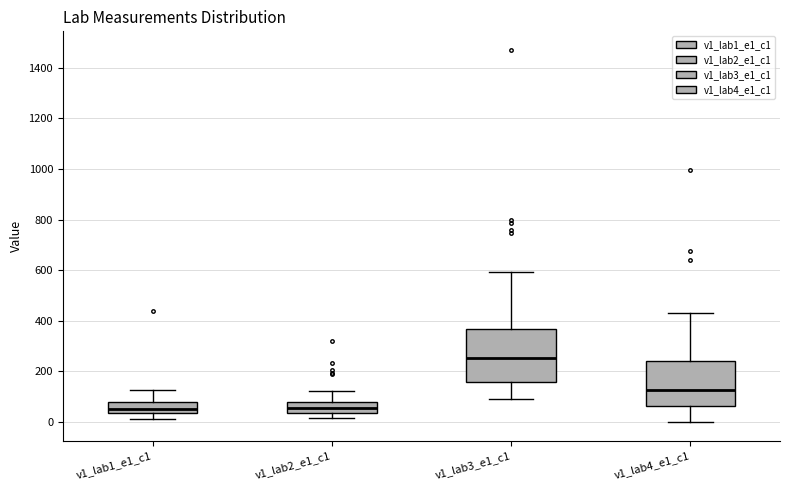

Where does the median line of the box for v1_lab1_e1_c1 sit on the y-axis? The values are not printed on the chart, so give them approximately, as read against the axis.

60